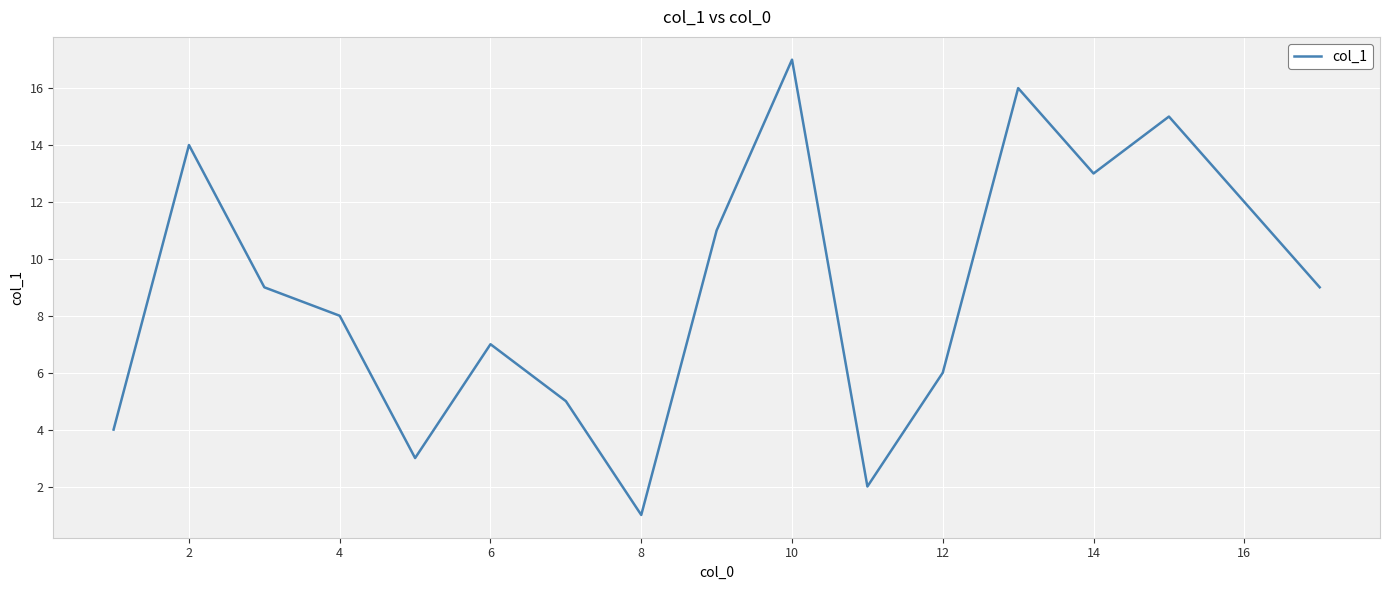

What is the maximum value shown in the chart?

17